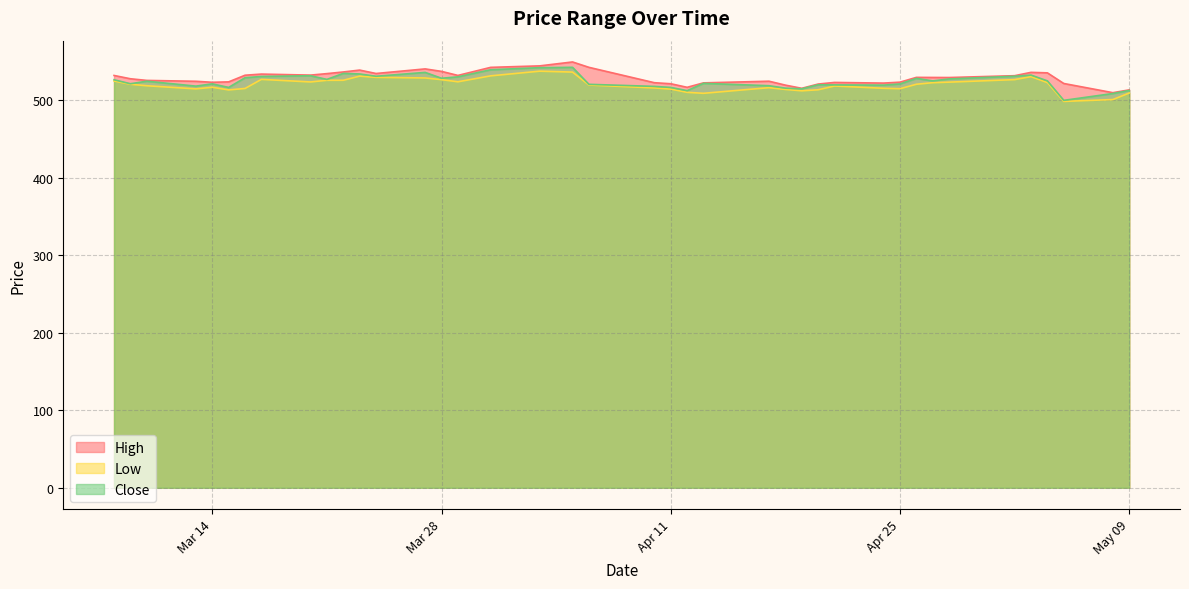

What is the label of the 36th point from the left?

2023-05-03